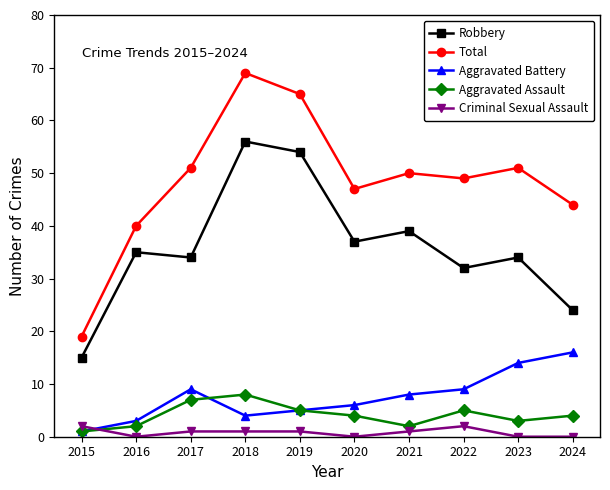

What is the approximate value of Robbery at 2023?

34